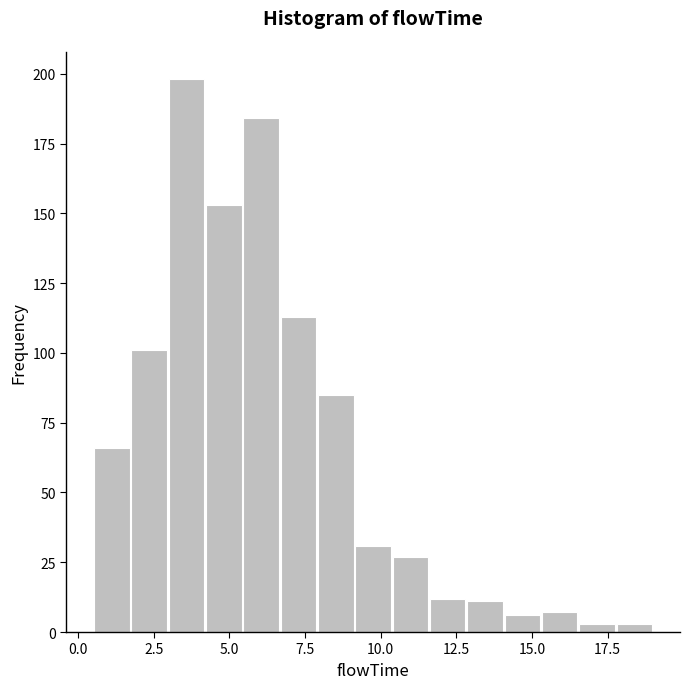

Read against the x-axis, roughly where is the centre of the tallest bar?

3.5